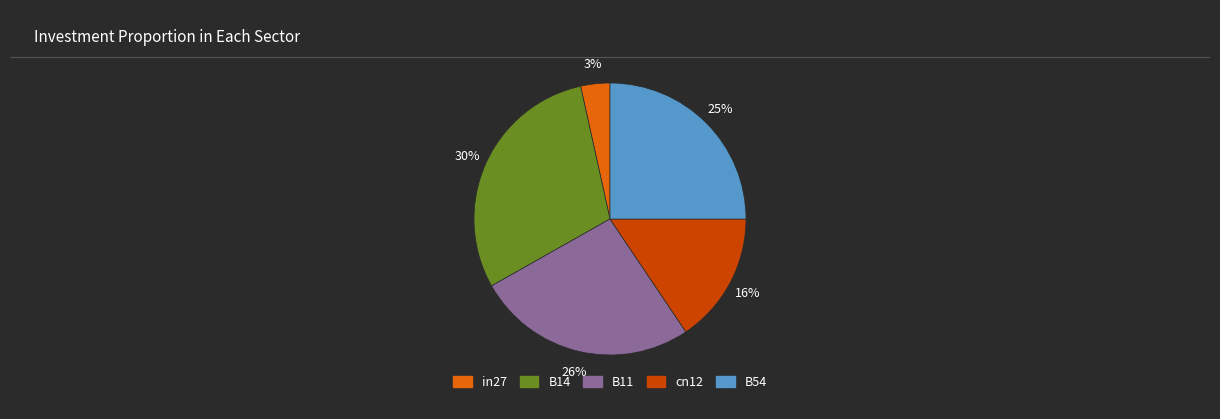

To the nearest percent, what is the average slice percentage?

20%